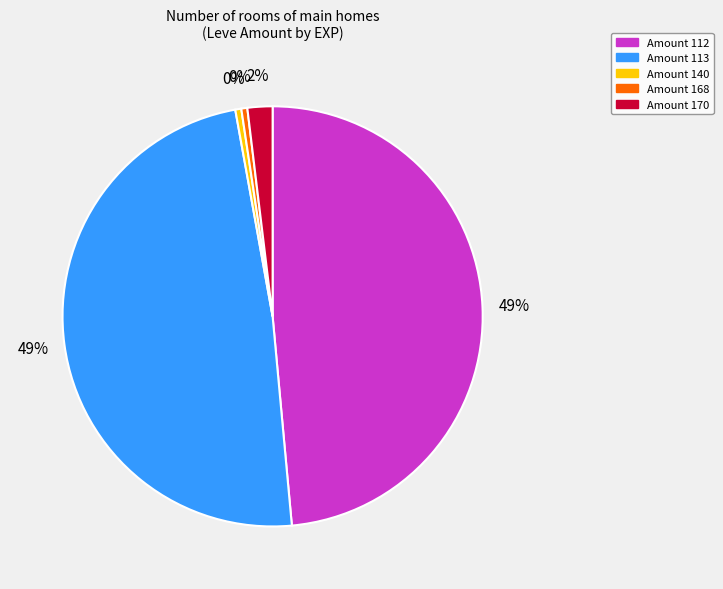

Is the sum of Amount 140 and Amount 170 greater than half?

No